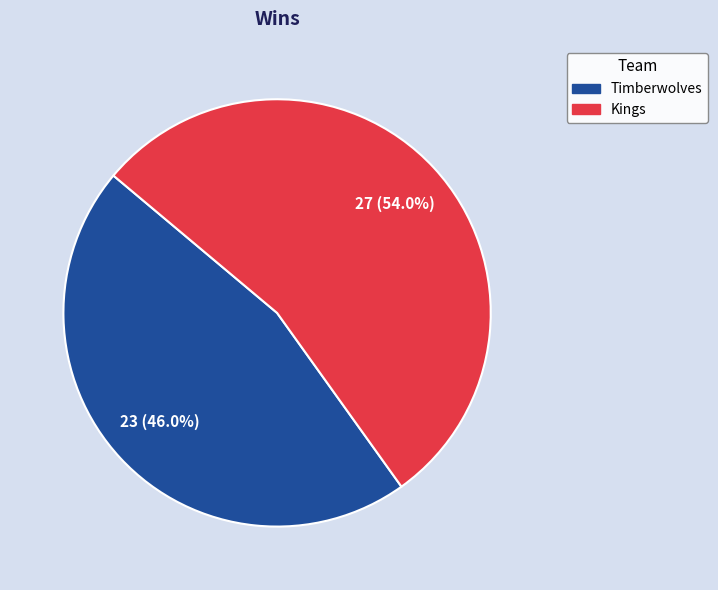

How many slices are in this pie chart?

2